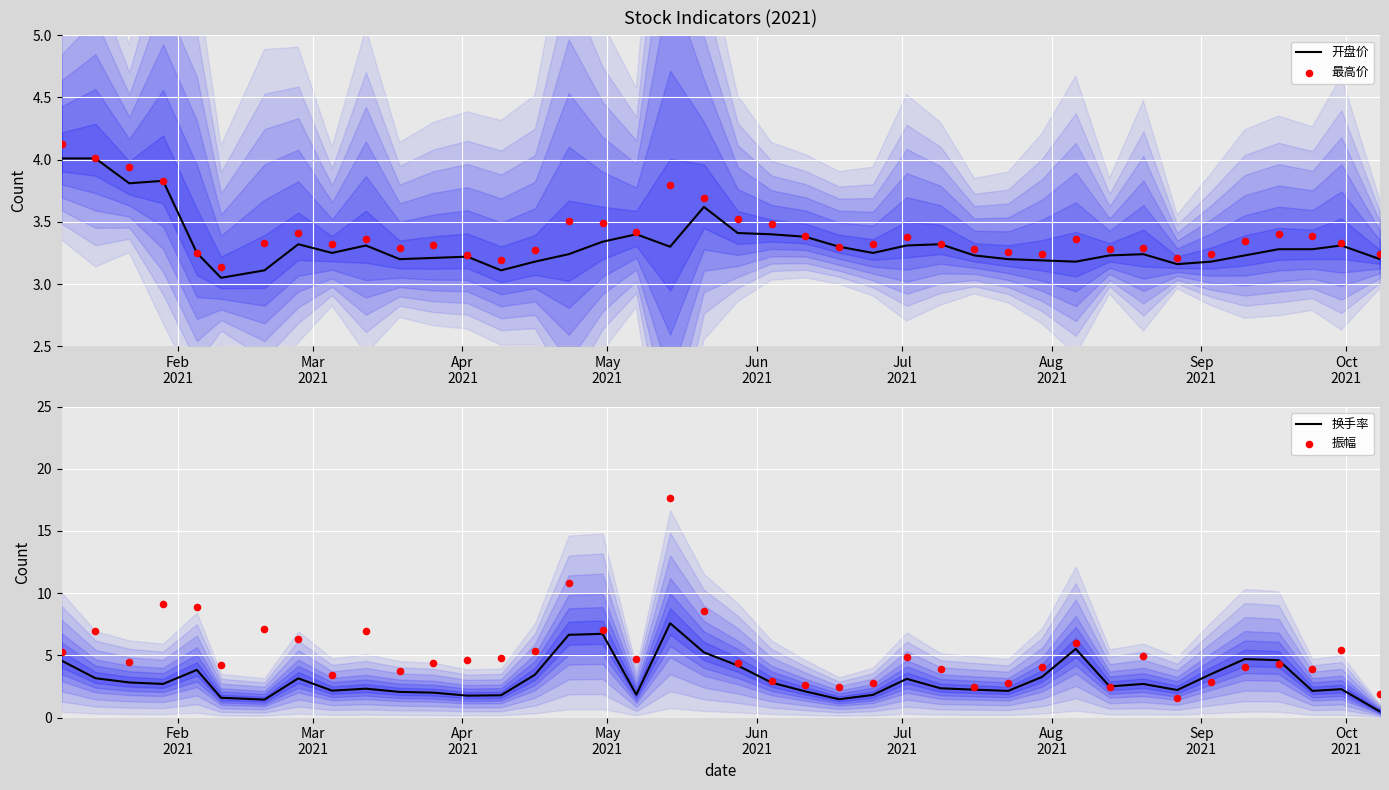

Which series has the widest spread of Y values?

振幅